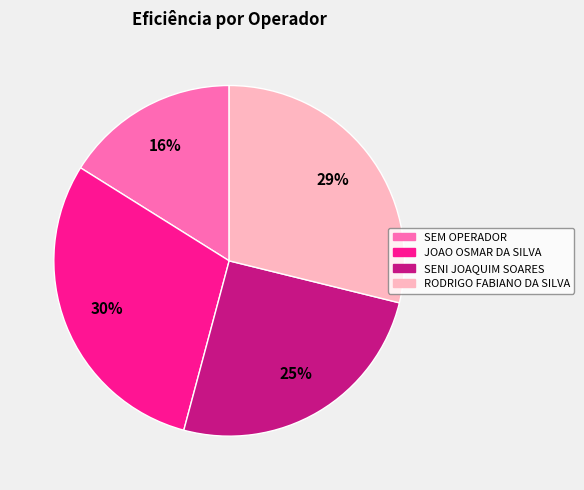

The SEM OPERADOR slice represents 16% of the pie. True or false?

True